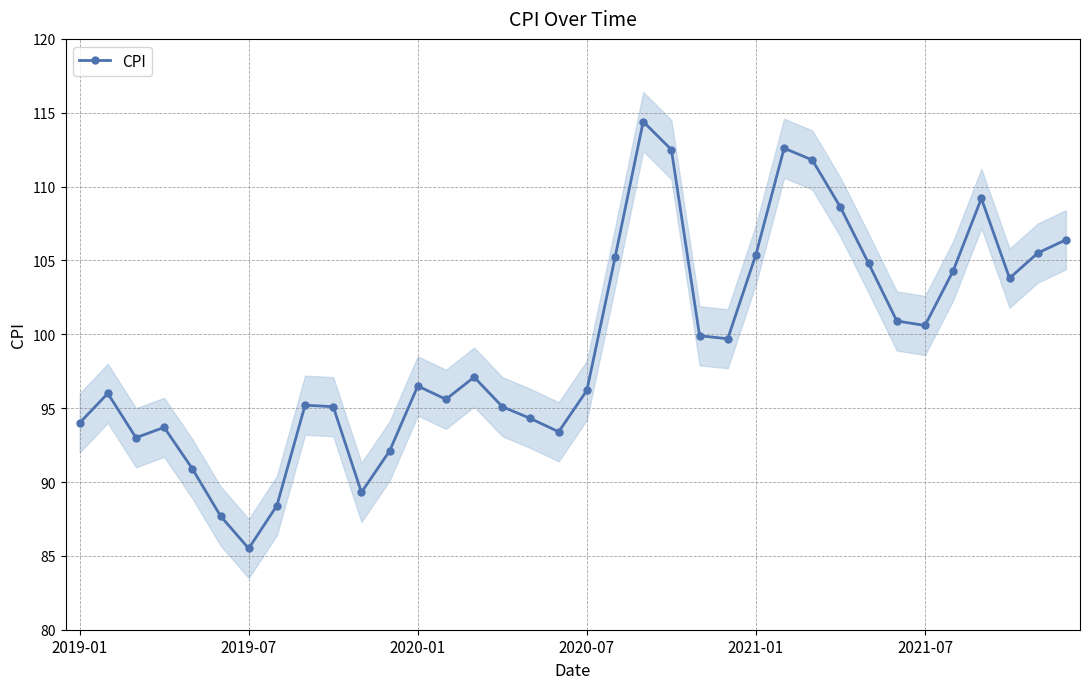

Read the value at 2019-01.

94.0